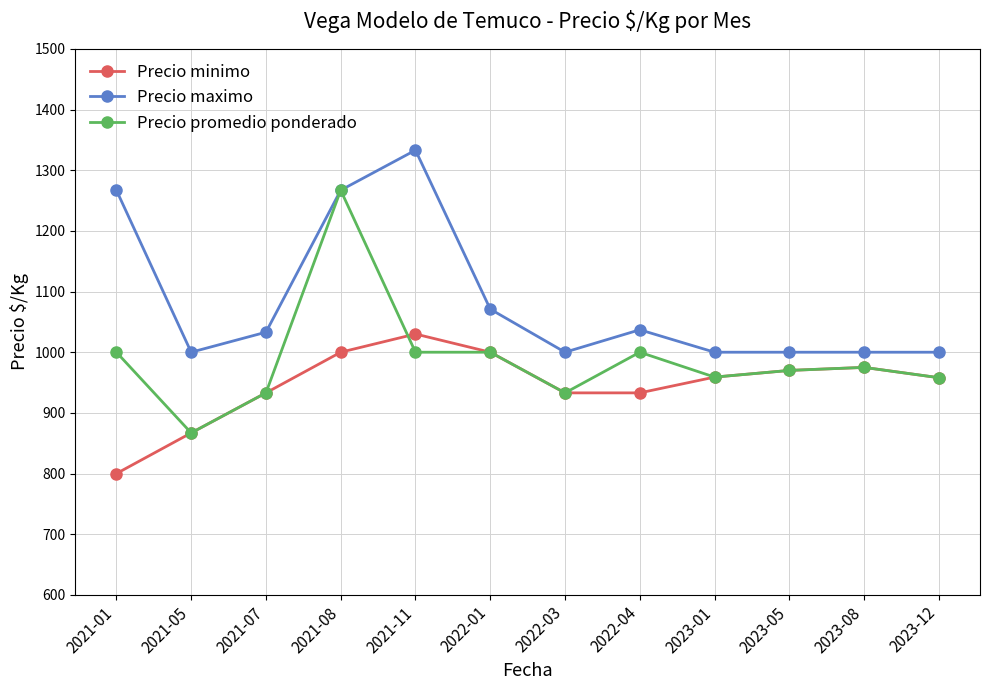

At which category does Precio maximo reach its first local valley?

2021-05